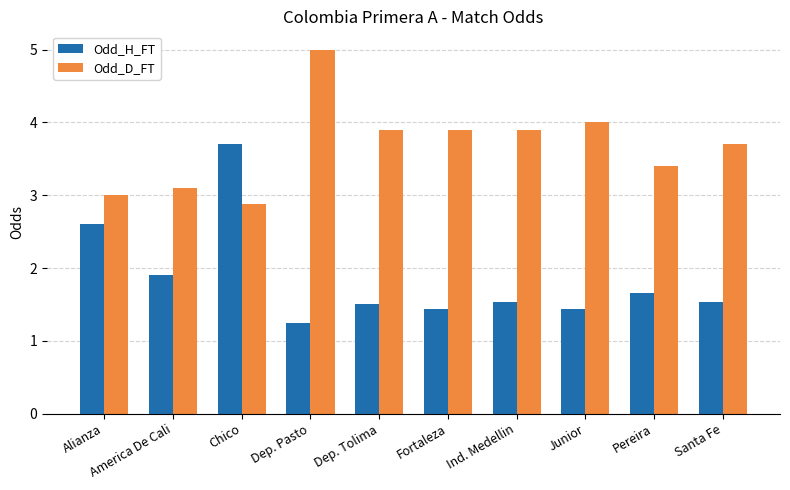

What is the spread (max minus min) of values at Santa Fe?

2.2